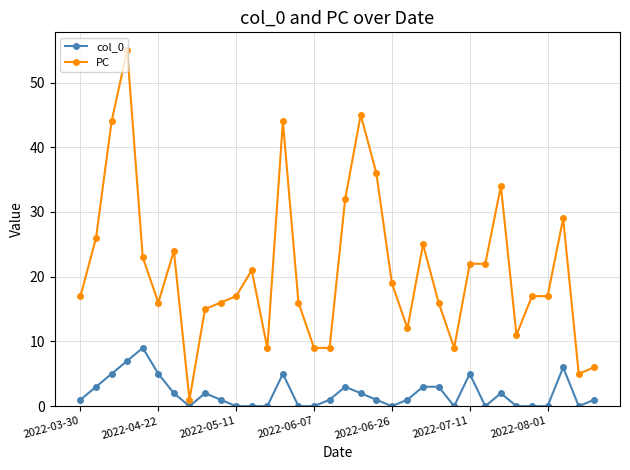

What is the maximum value for PC?

55